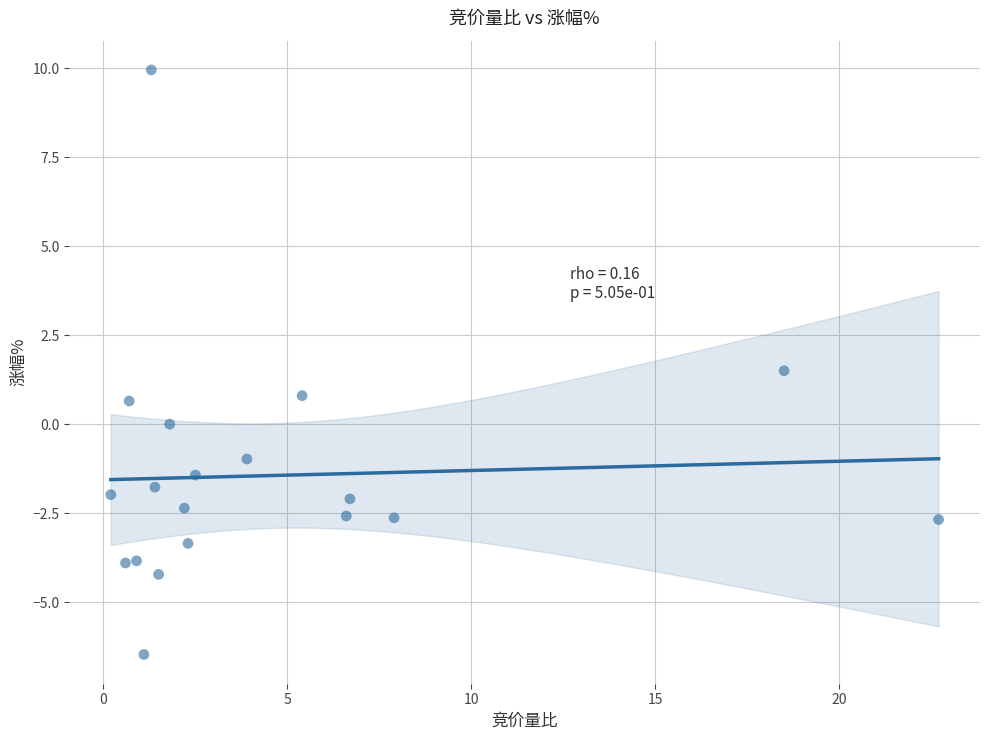

What is the range of Y values (max minus min)?

16.4